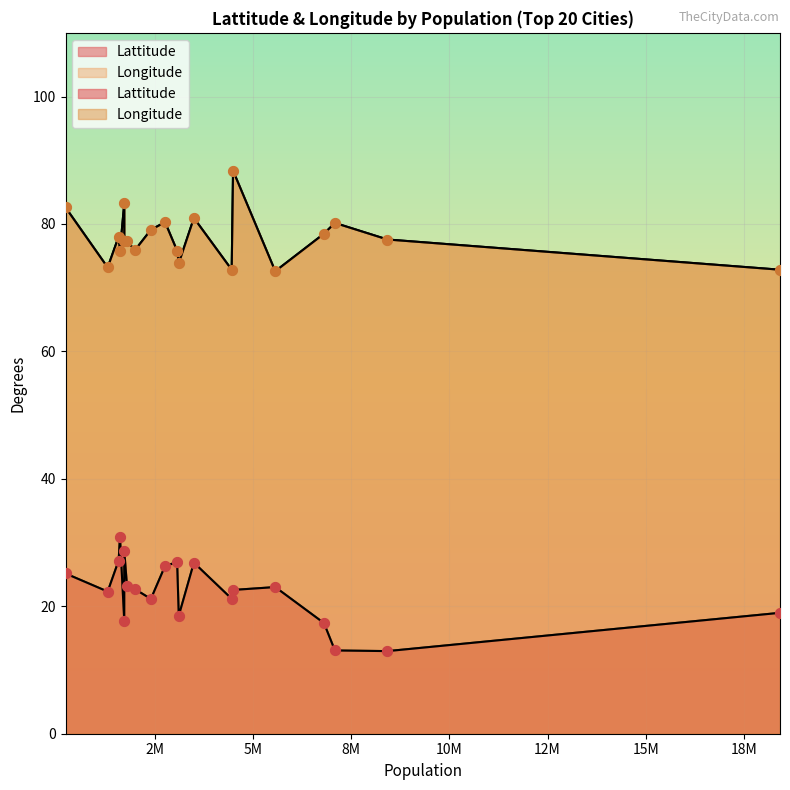

Which series contains the highest Y value?

Longitude